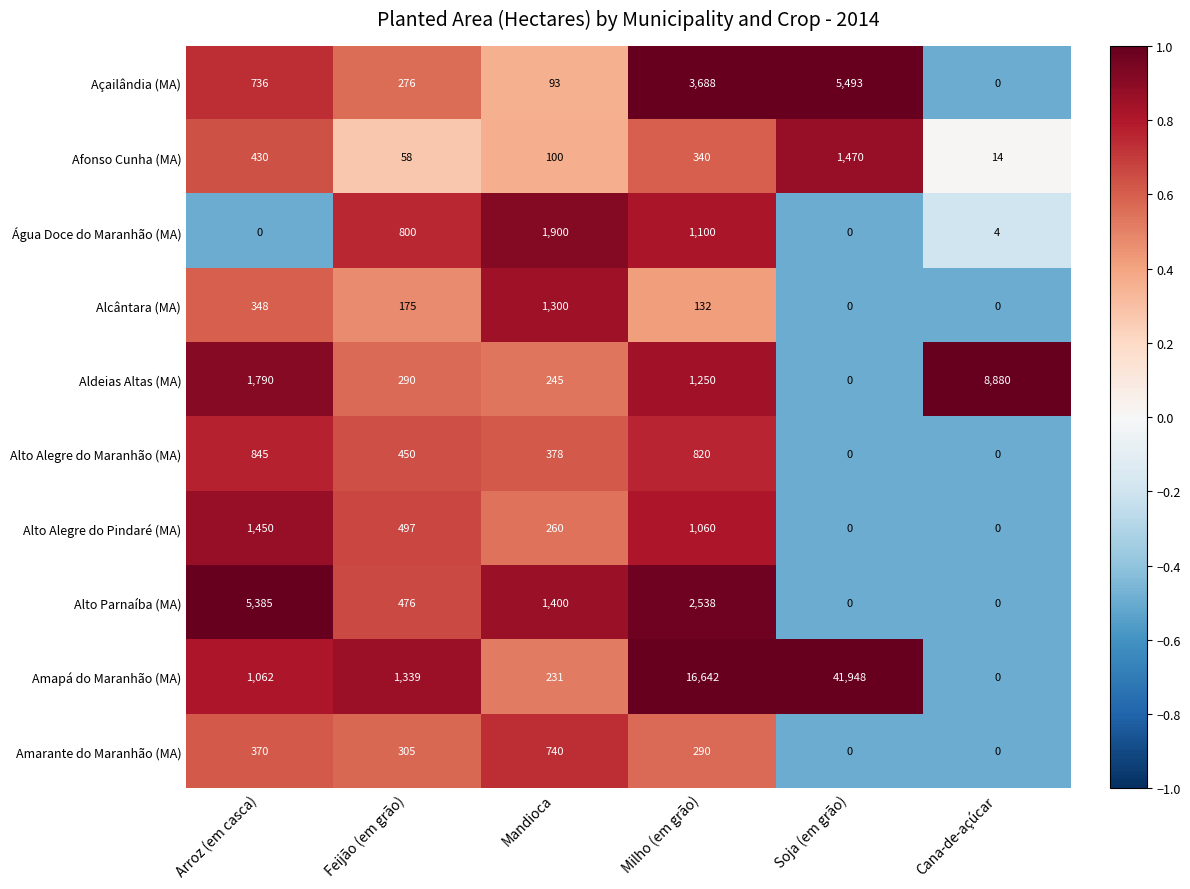

What is the maximum value shown in the chart?

41948